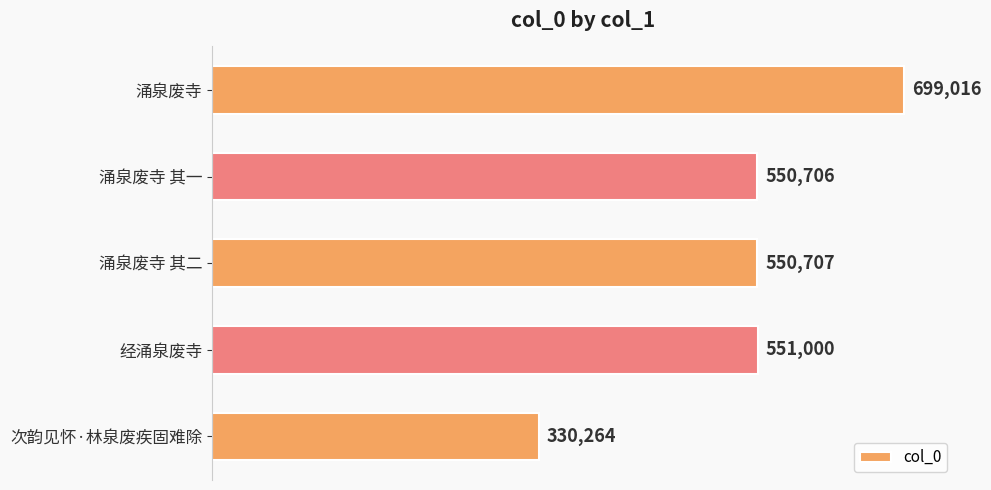

What is the minimum value shown in the chart?

330264